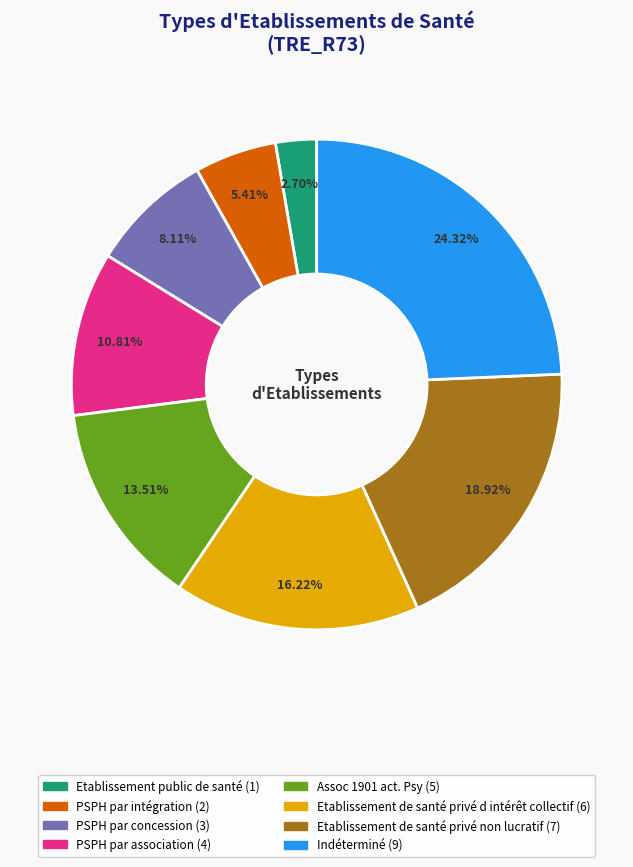

How many slices are in this pie chart?

8